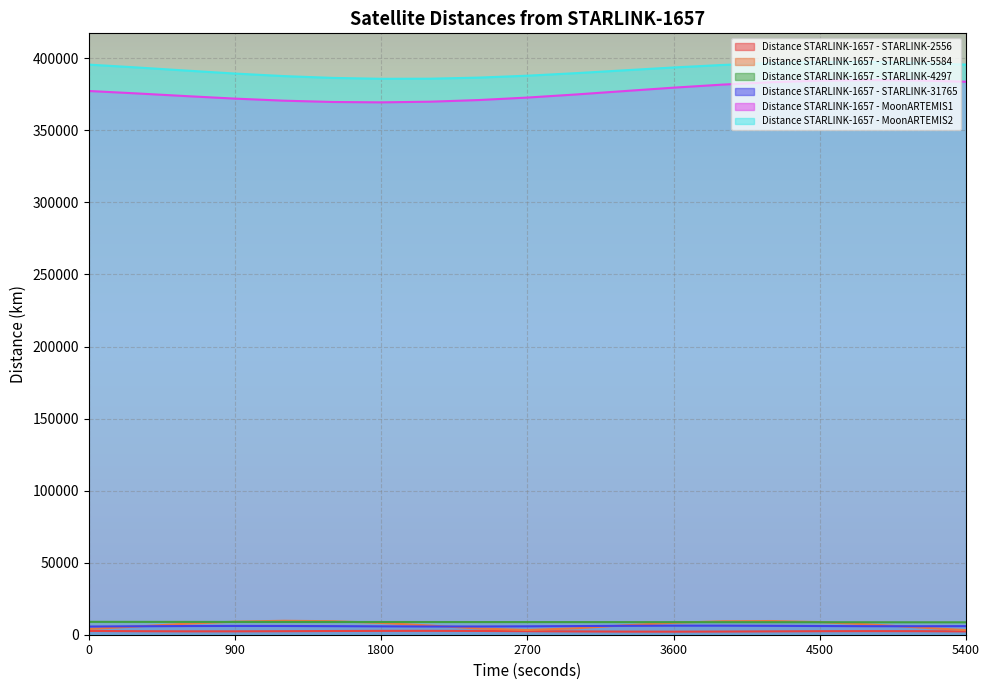

How many interior local peaks does the Distance STARLINK-1657 - MoonARTEMIS1 series have?

1